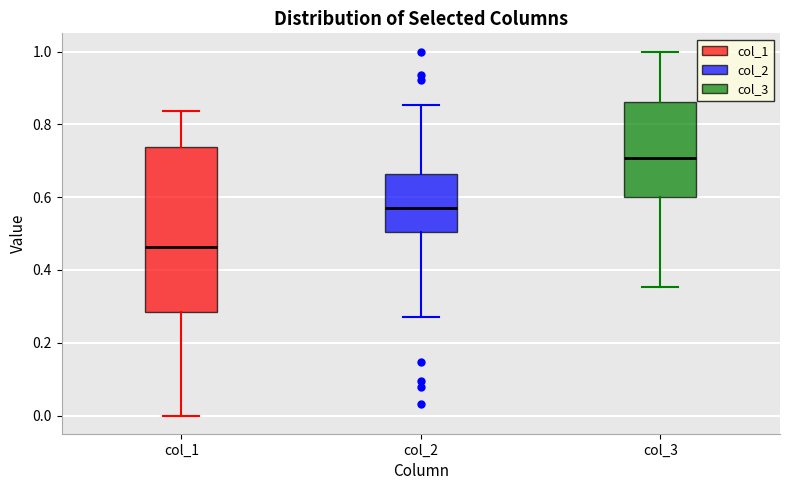

Comparing the boxes themselves (not the whiskers), which one is the tallest?

col_1